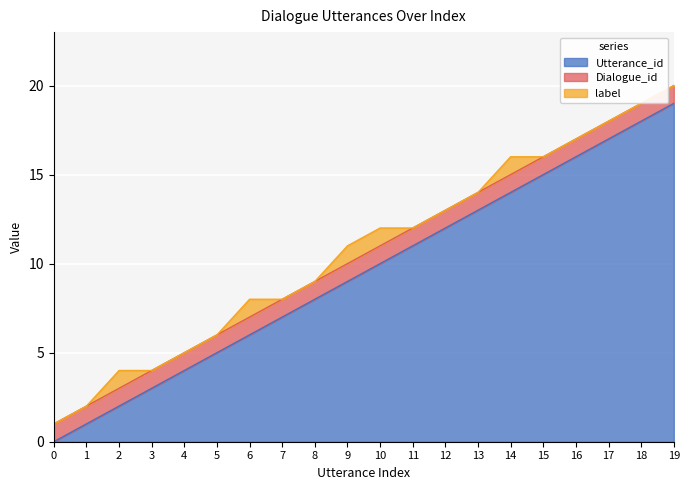

Rank the series at 2 from lowest to highest value.

Dialogue_id, label, Utterance_id